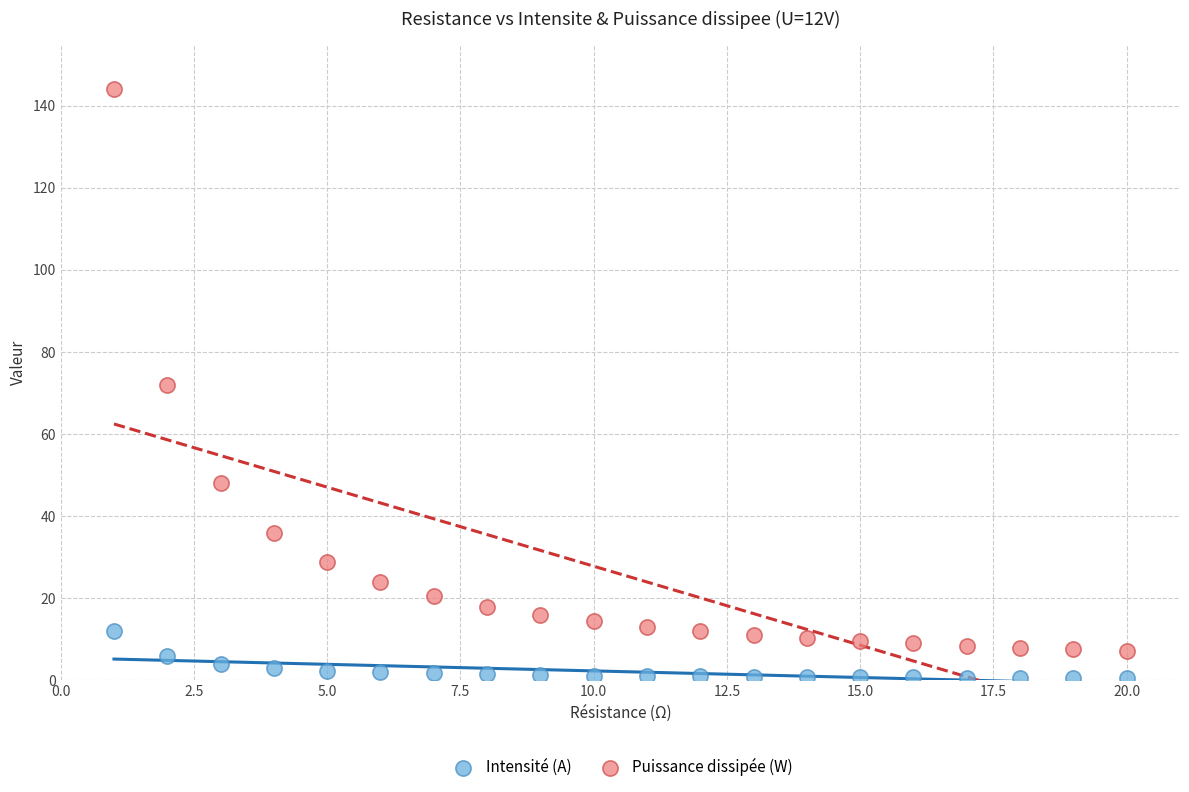

Across all data points, what is the range of X values (max minus min)?

19.0